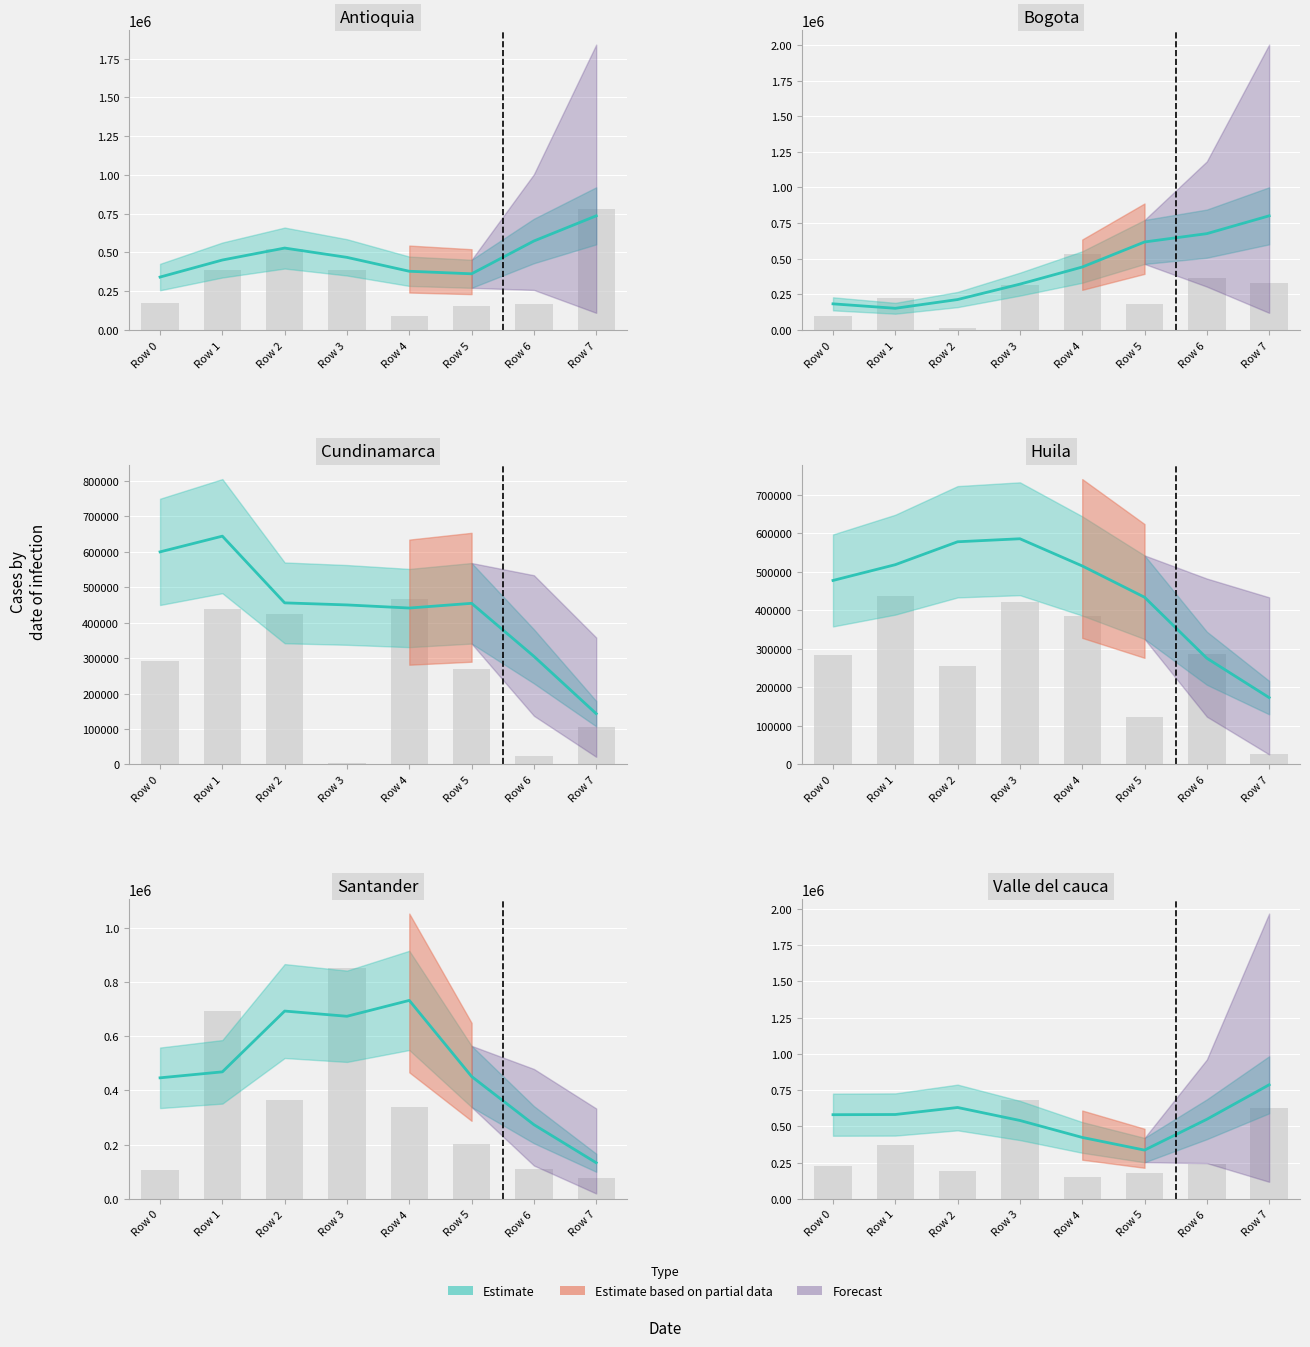

What is the minimum value shown in the chart?

5982